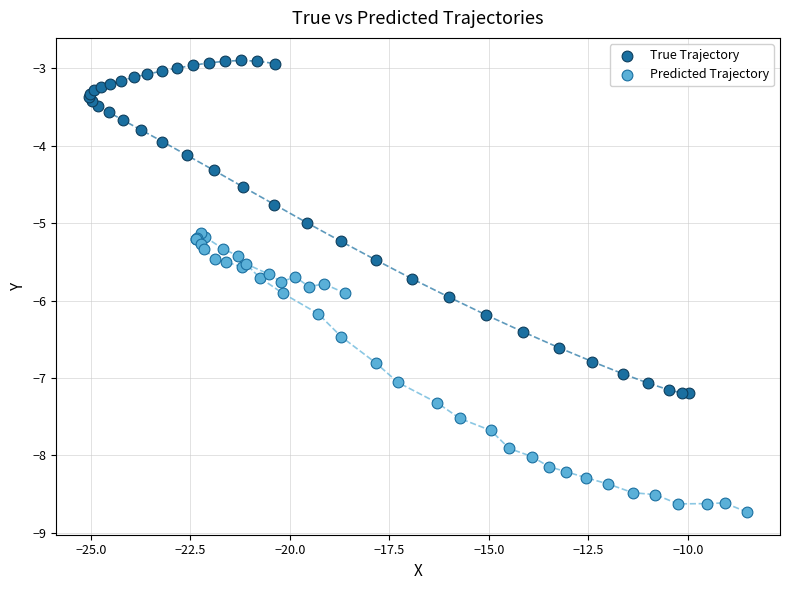

Which series contains the lowest Y value?

Predicted Trajectory